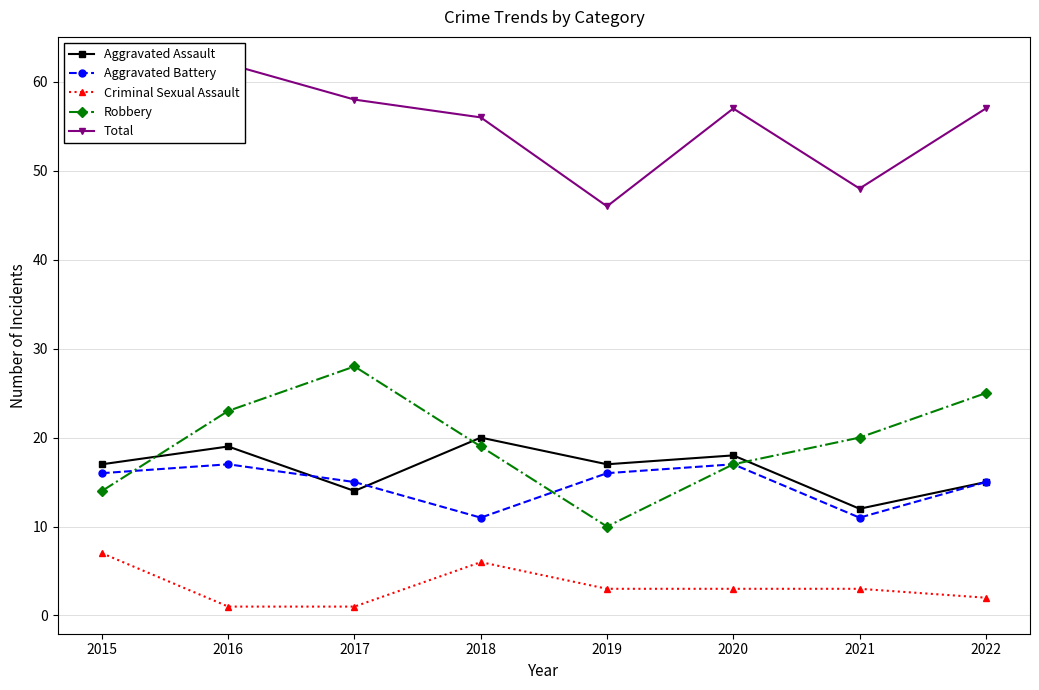

Rank the series at 2017 from highest to lowest value.

Total, Robbery, Aggravated Battery, Aggravated Assault, Criminal Sexual Assault